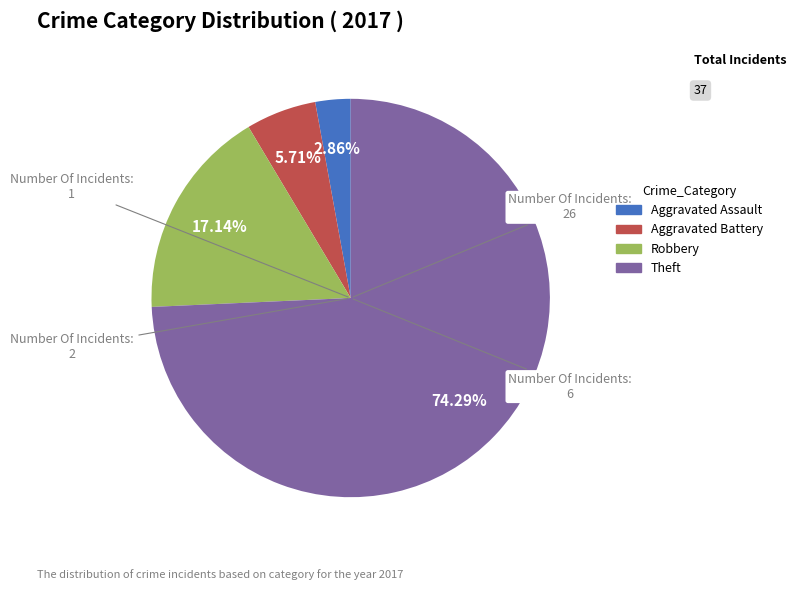

True or false: Aggravated Battery accounts for 6% of the total.

True